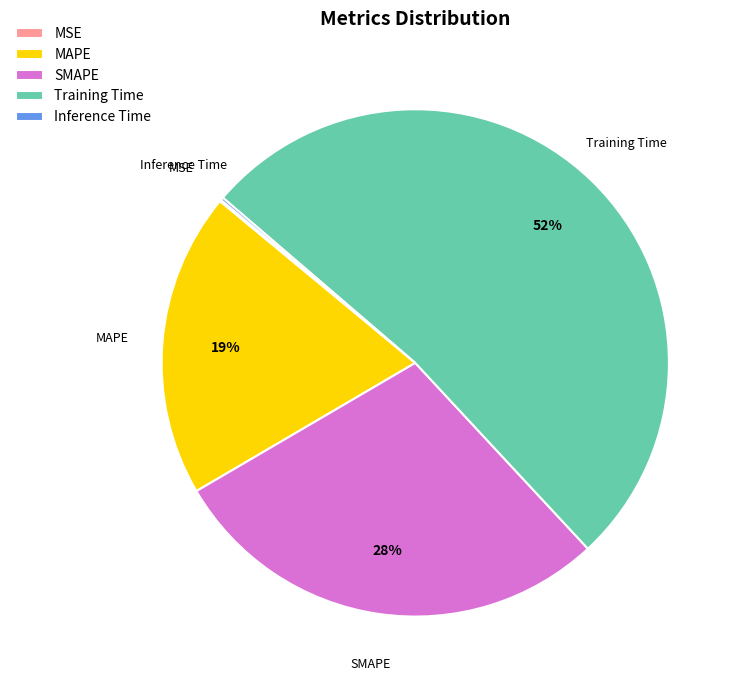

Which slice is the largest?

Training Time